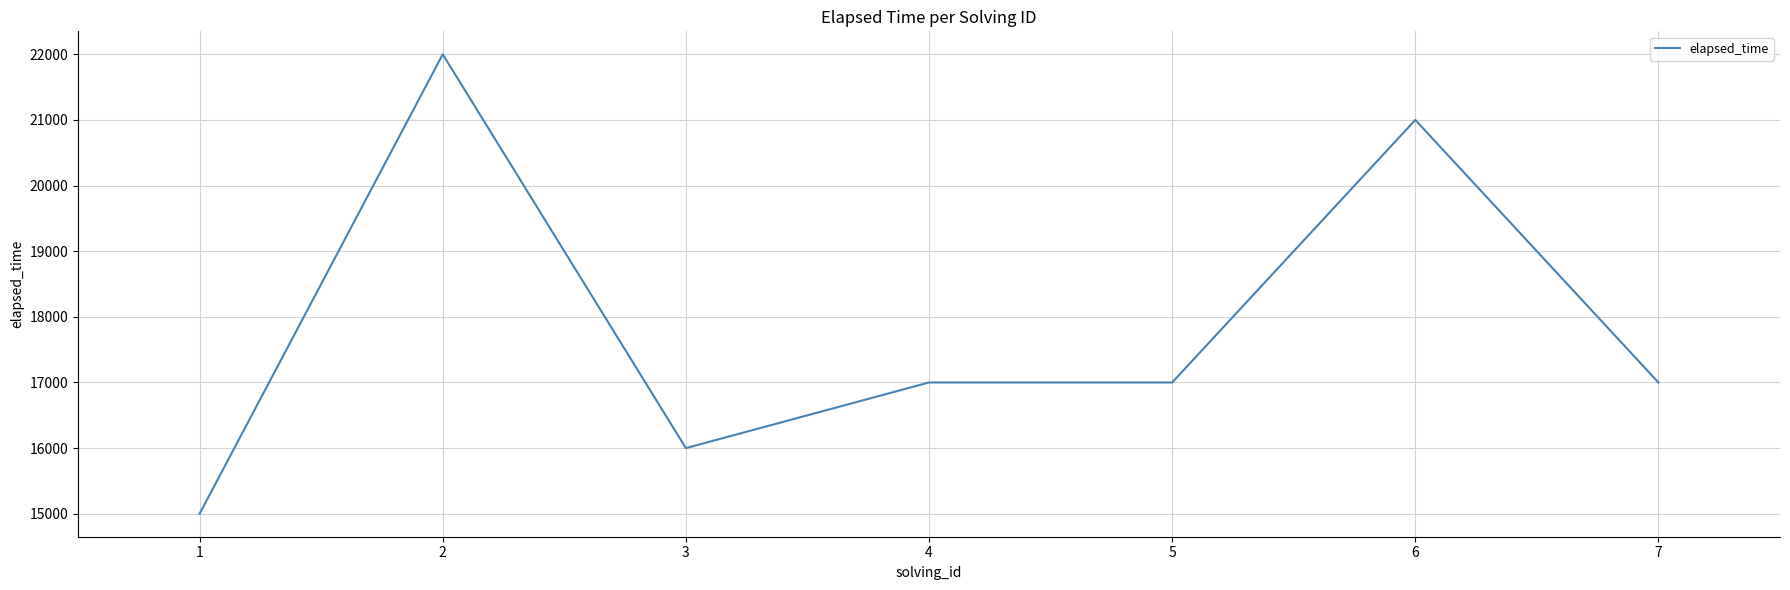

Is it true that the value at 5 is 17000?

True